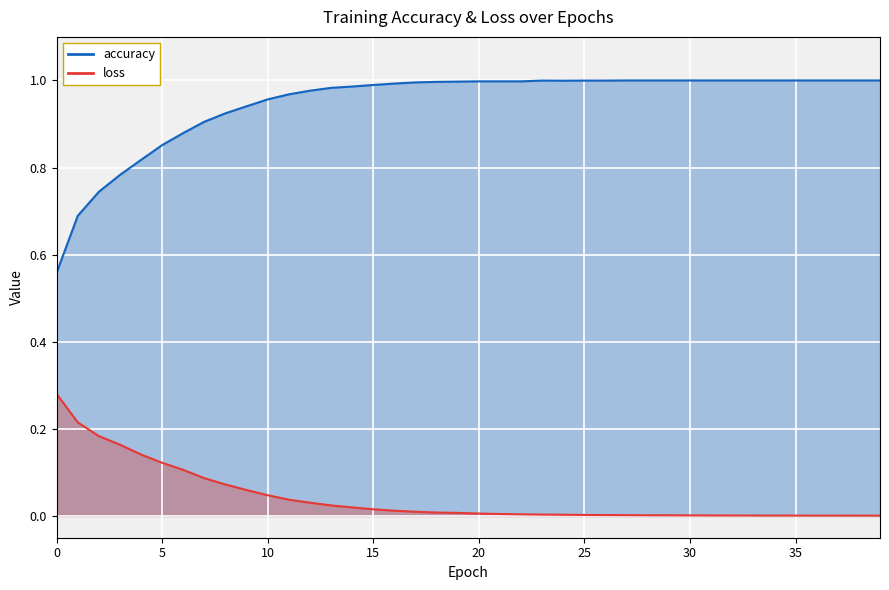

What is the average value of the accuracy series?

0.9